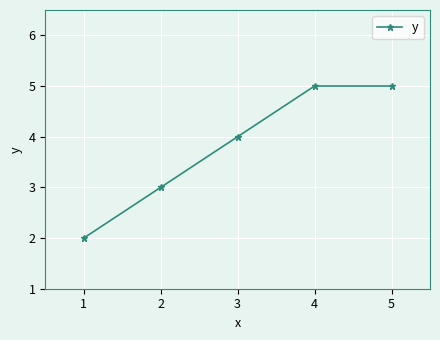

What is the maximum value shown in the chart?

5